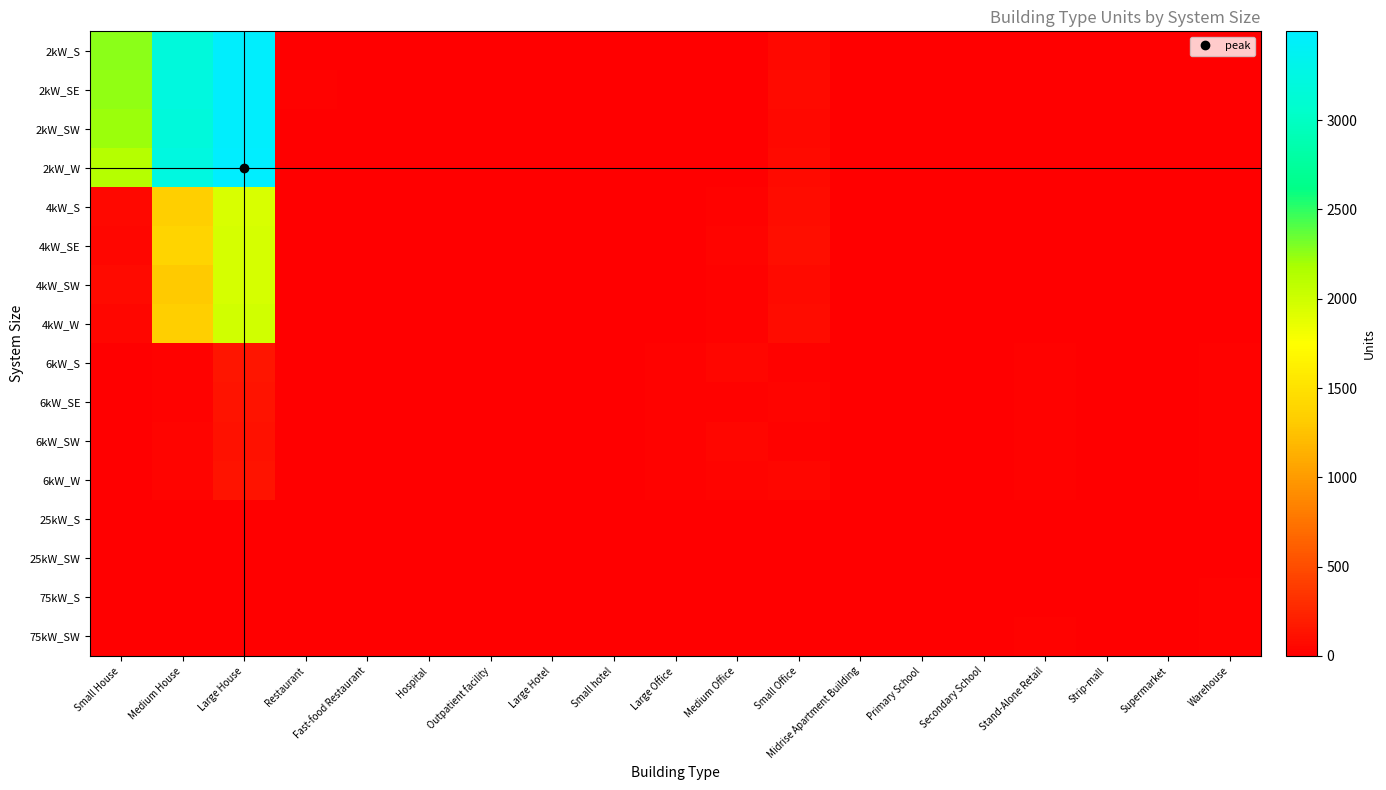

Which series has the largest range (max minus min)?

2kW_W